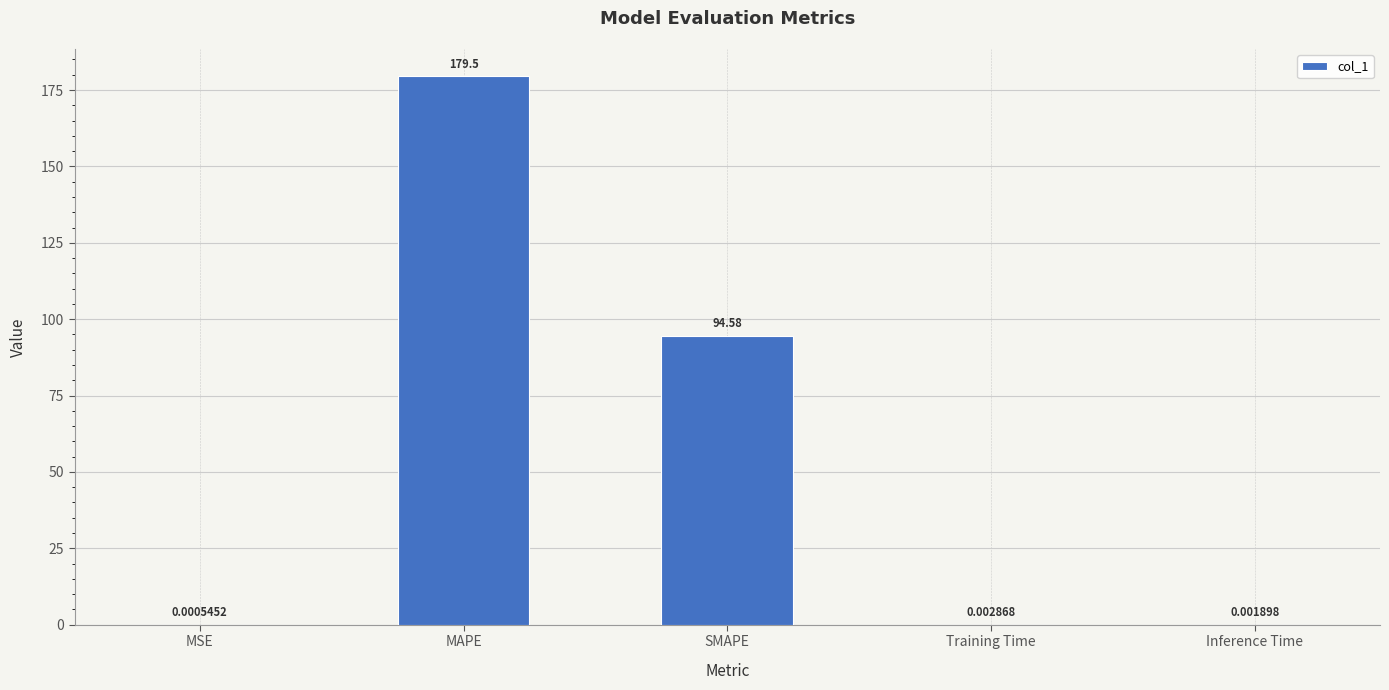

Which label corresponds to the largest value in the chart?

MAPE